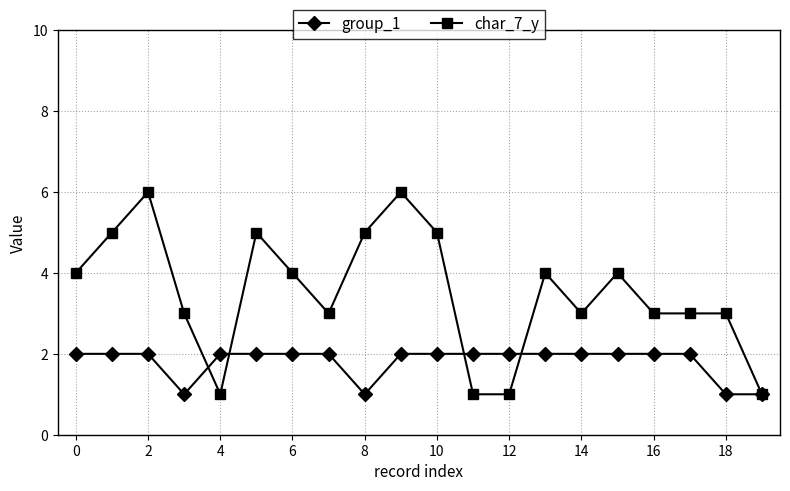

What is the maximum value shown in the chart?

6